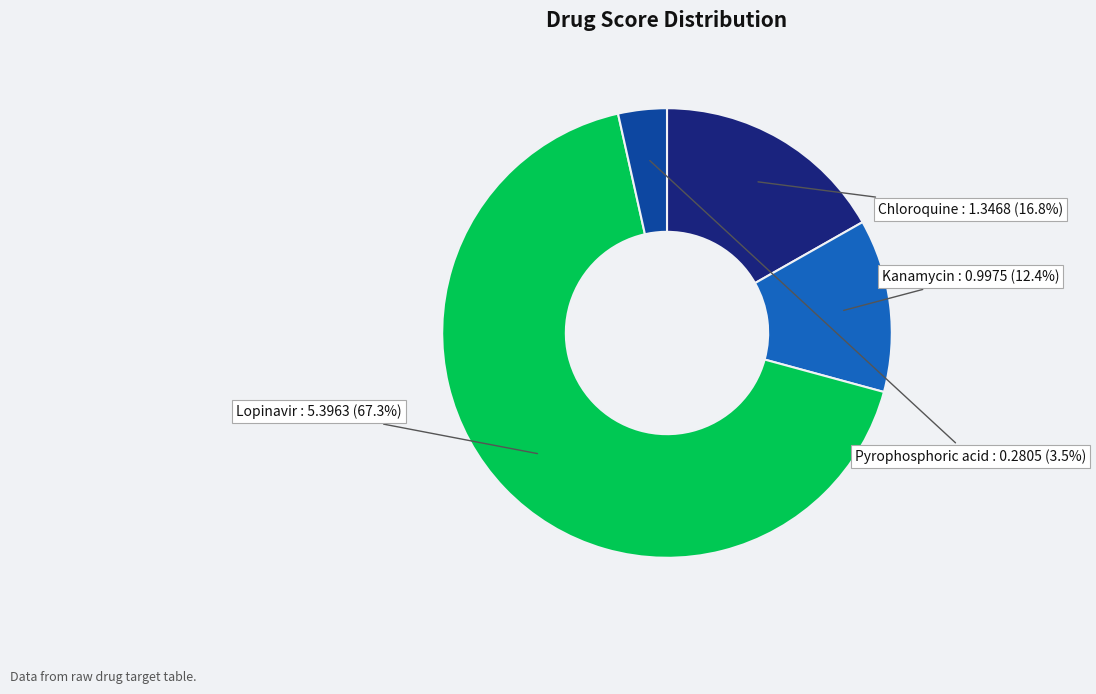

Is it true that Lopinavir is 67% of the pie?

True